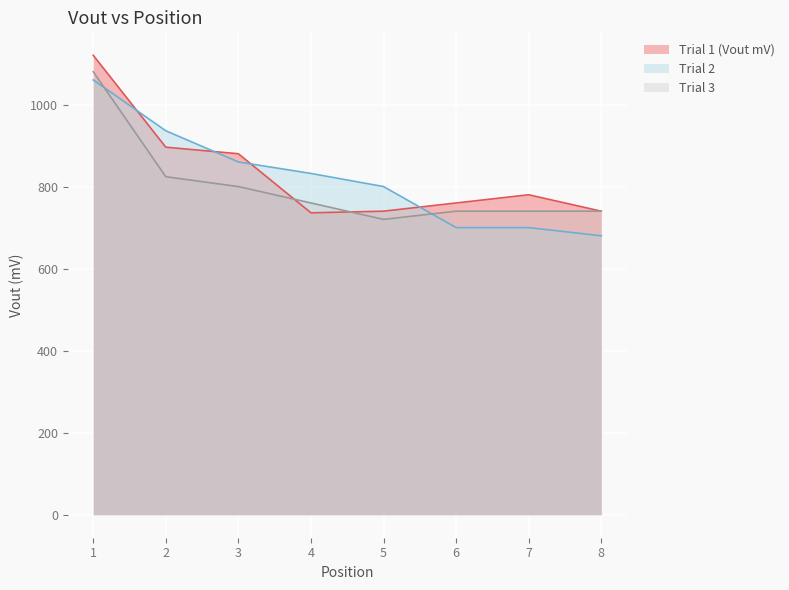

Does the chart display data point markers on the line(s)?

No